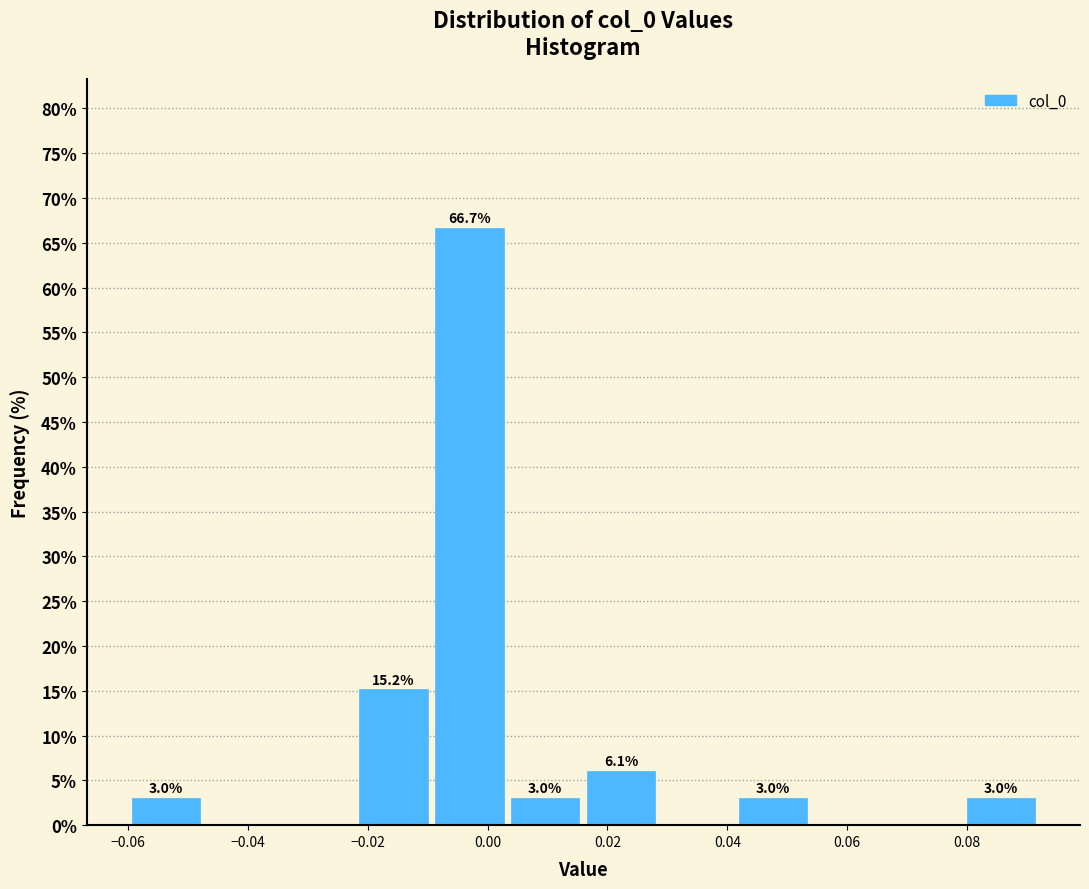

Over which range of the x-axis is the bar tallest?

-0.010 to 0.004